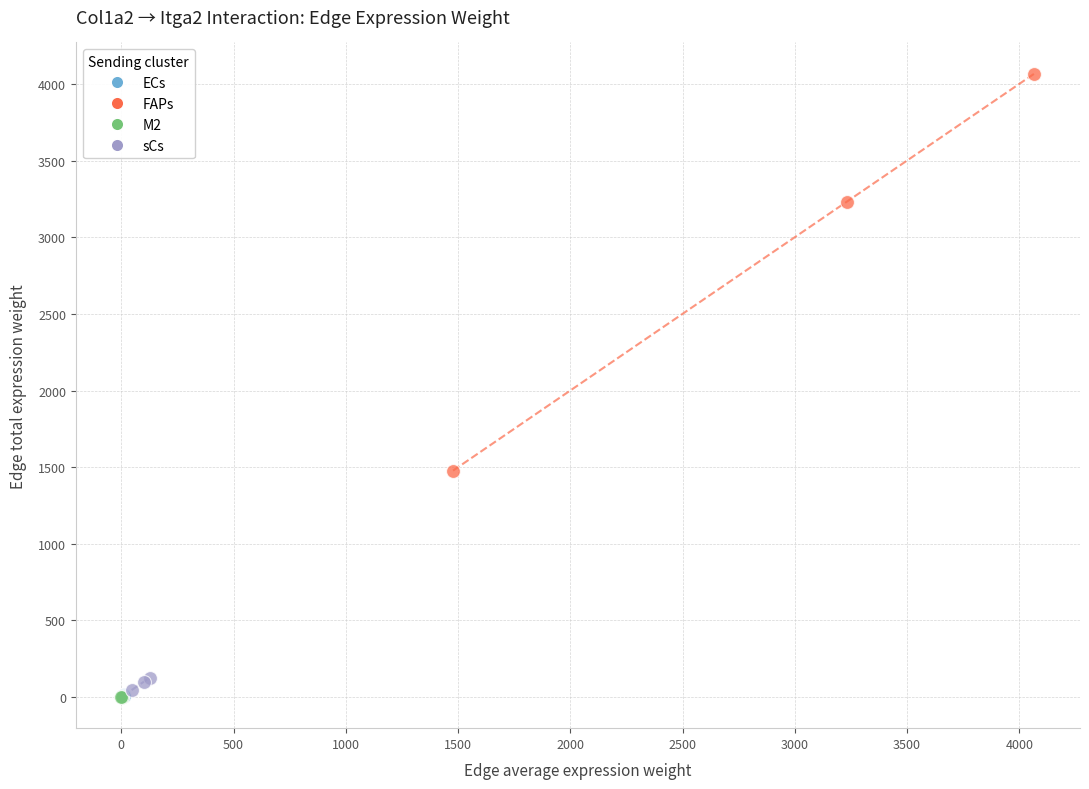

Which series has the largest Y range (max minus min)?

FAPs